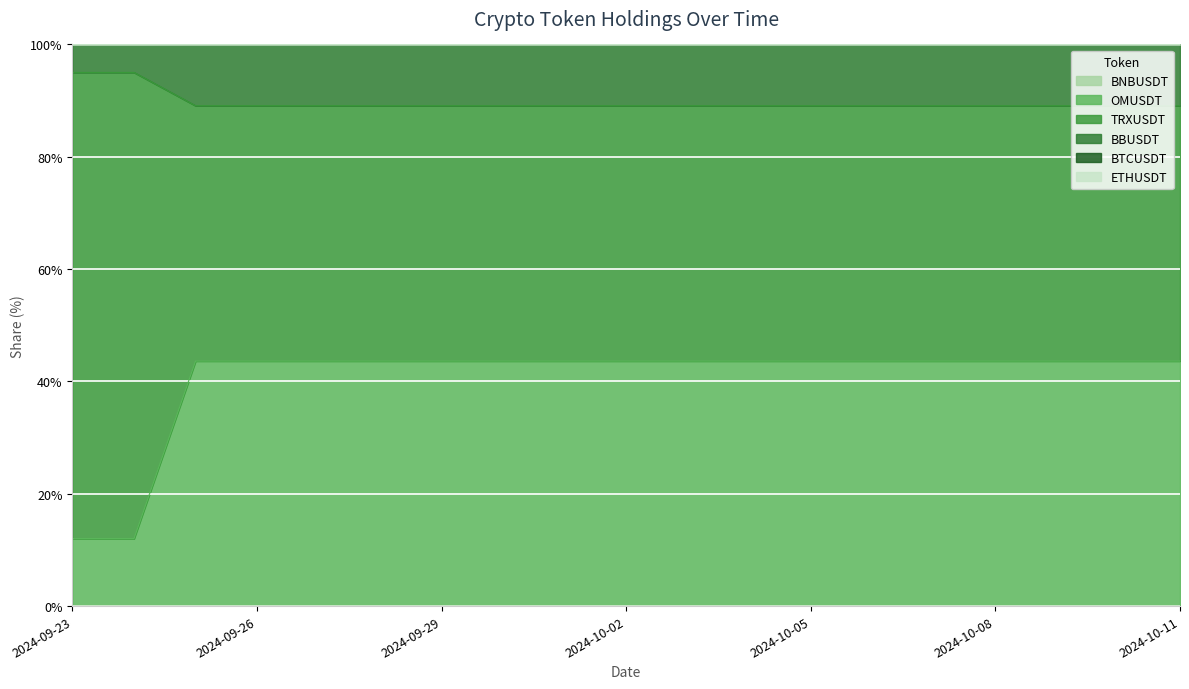

Which series changed the most between 2024-09-30 and 2024-10-08?

BNBUSDT